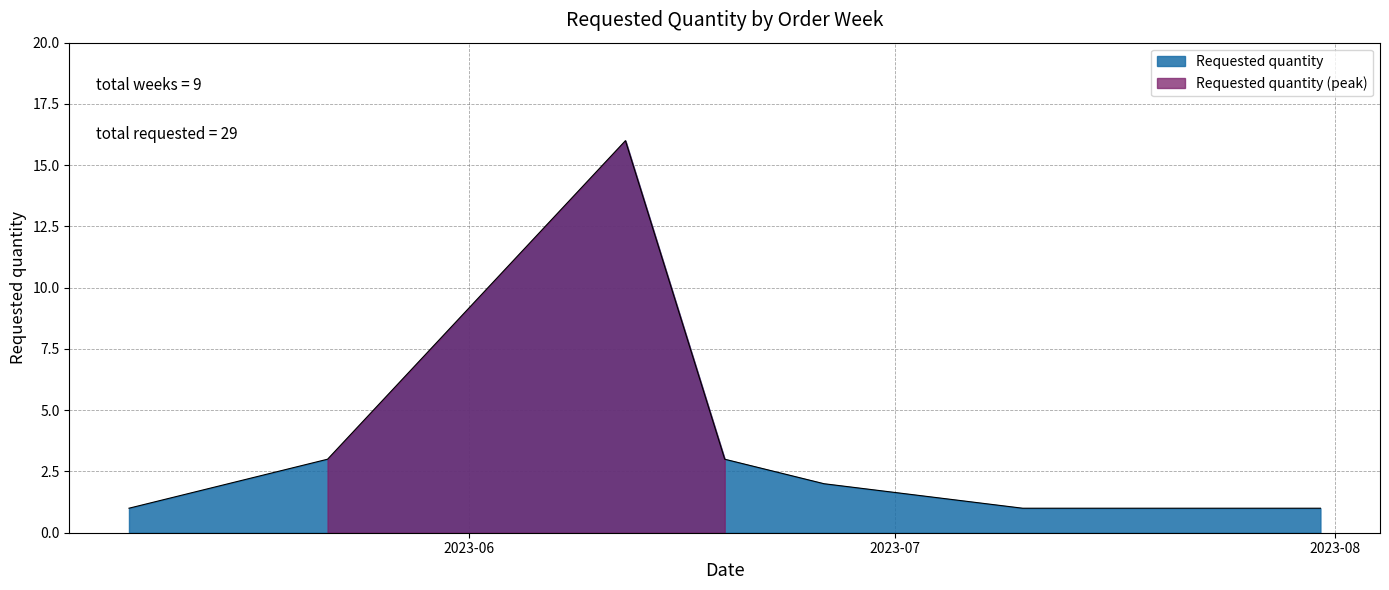

What is the label of the 7th point from the right?

2023-06-12